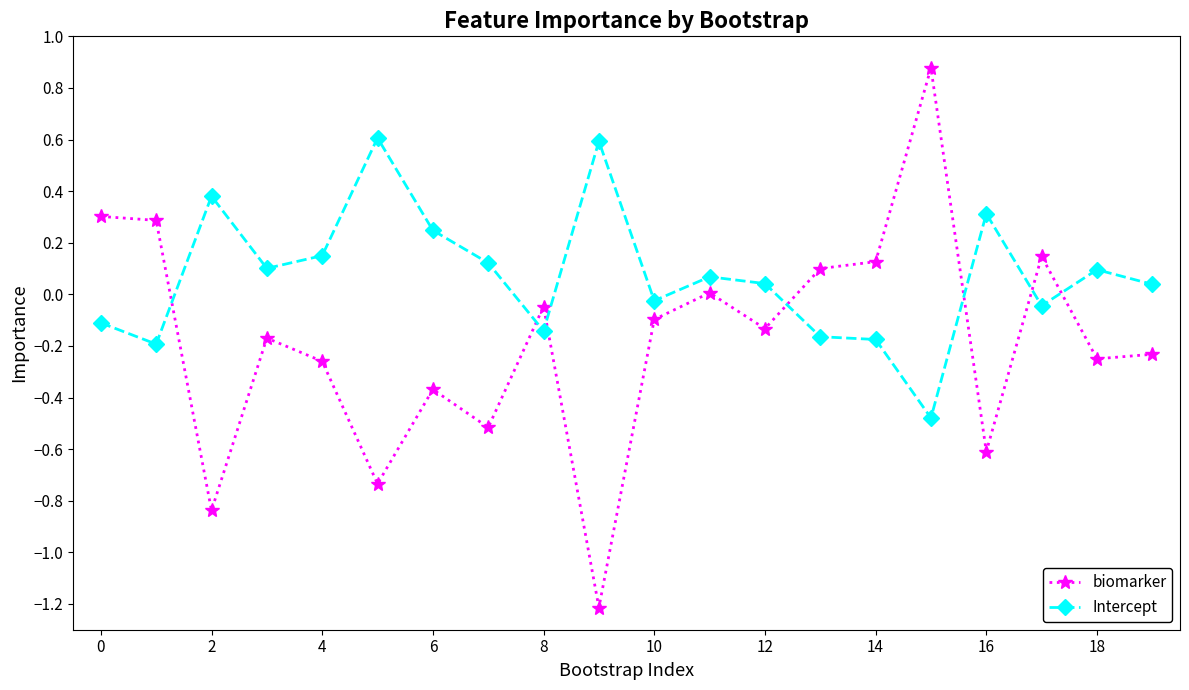

What is the highest value of the Intercept series?

0.6